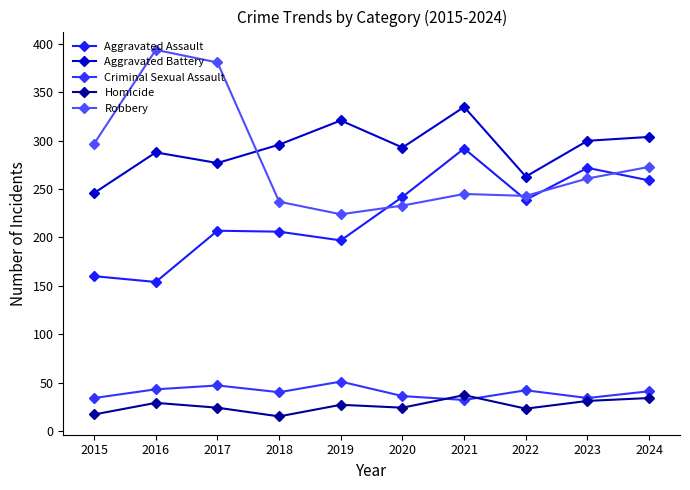

Where is the first local minimum for Aggravated Assault?

2016